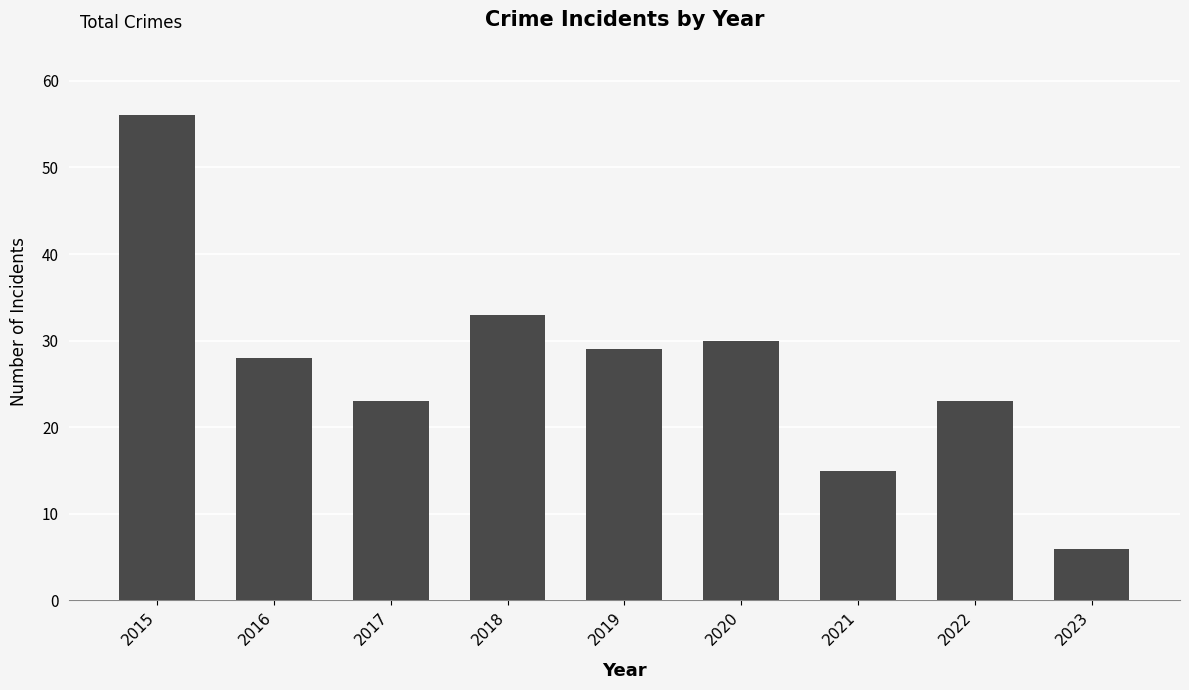

At which category does the chart reach its minimum across all series?

2023